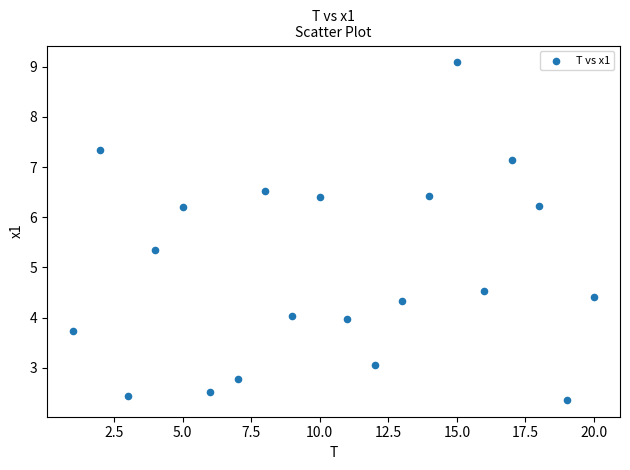

What Y value in the scatter plot is closest to 5?

5.4